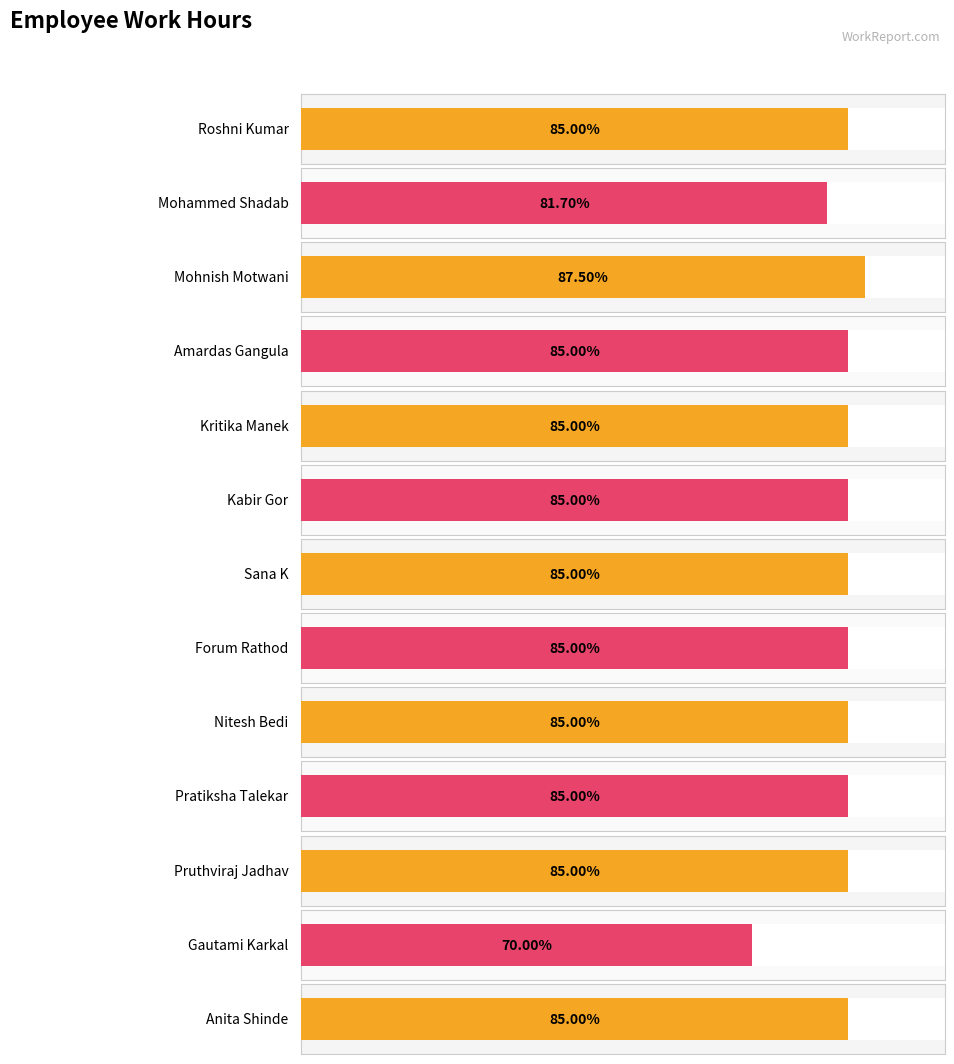

What is the label of the 1st bar from the left?

Roshni Kumar